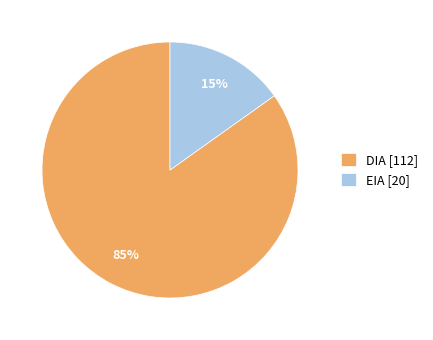

Count the number of slices in the pie.

2